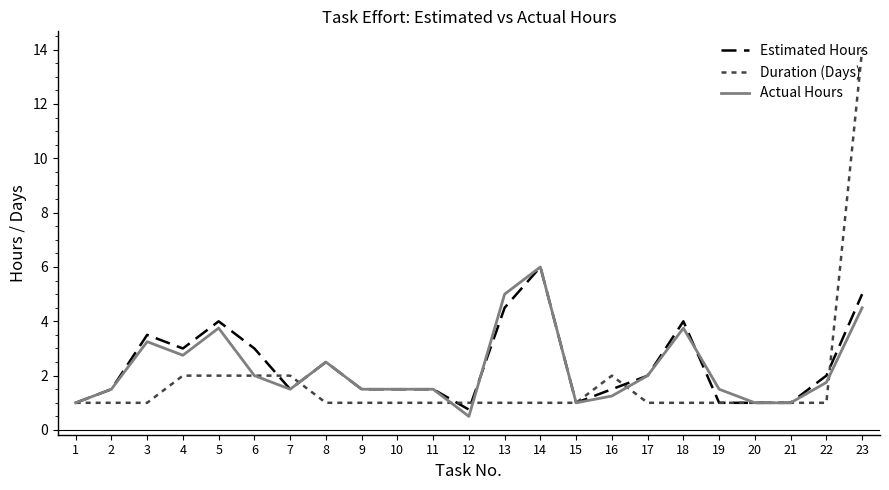

What is the sum of all Duration (Days) values?

41.0